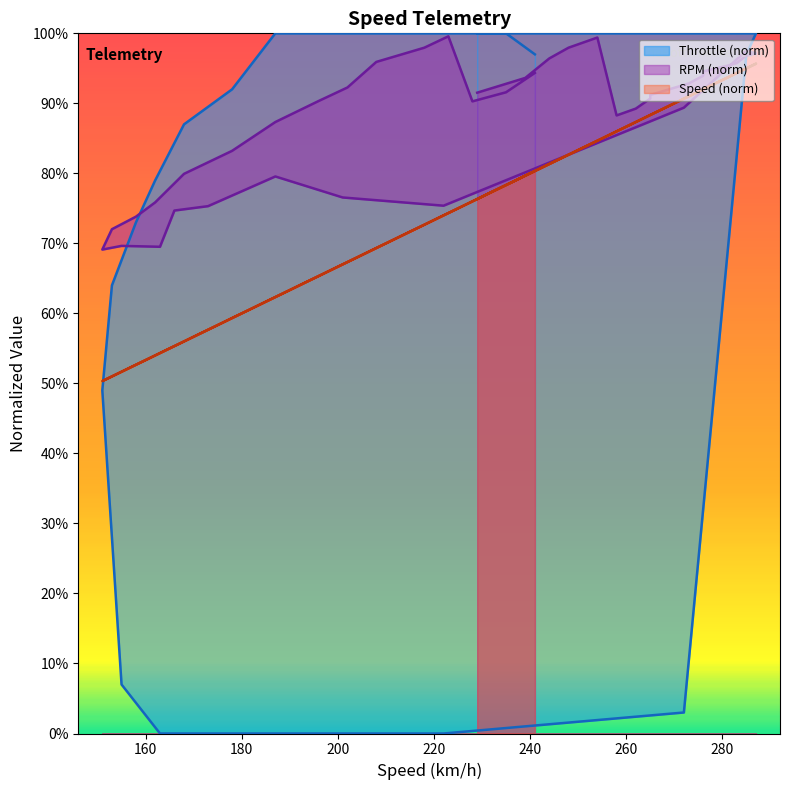

The value of Speed at 285 is 0.9. True or false?

True